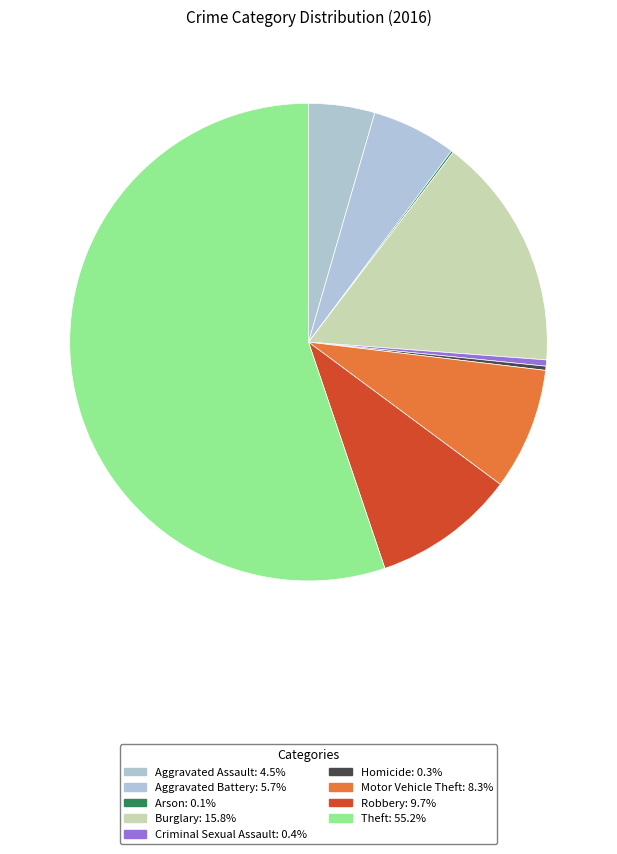

Rank the categories by value from highest to lowest.

Theft, Burglary, Robbery, Motor Vehicle Theft, Aggravated Battery, Aggravated Assault, Criminal Sexual Assault, Homicide, Arson